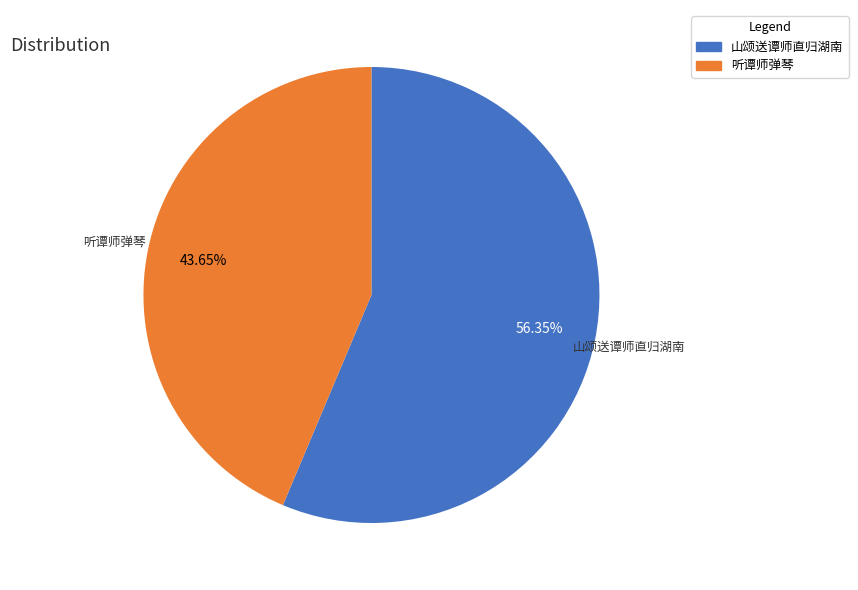

Is there any slice that represents more than half of the pie?

Yes